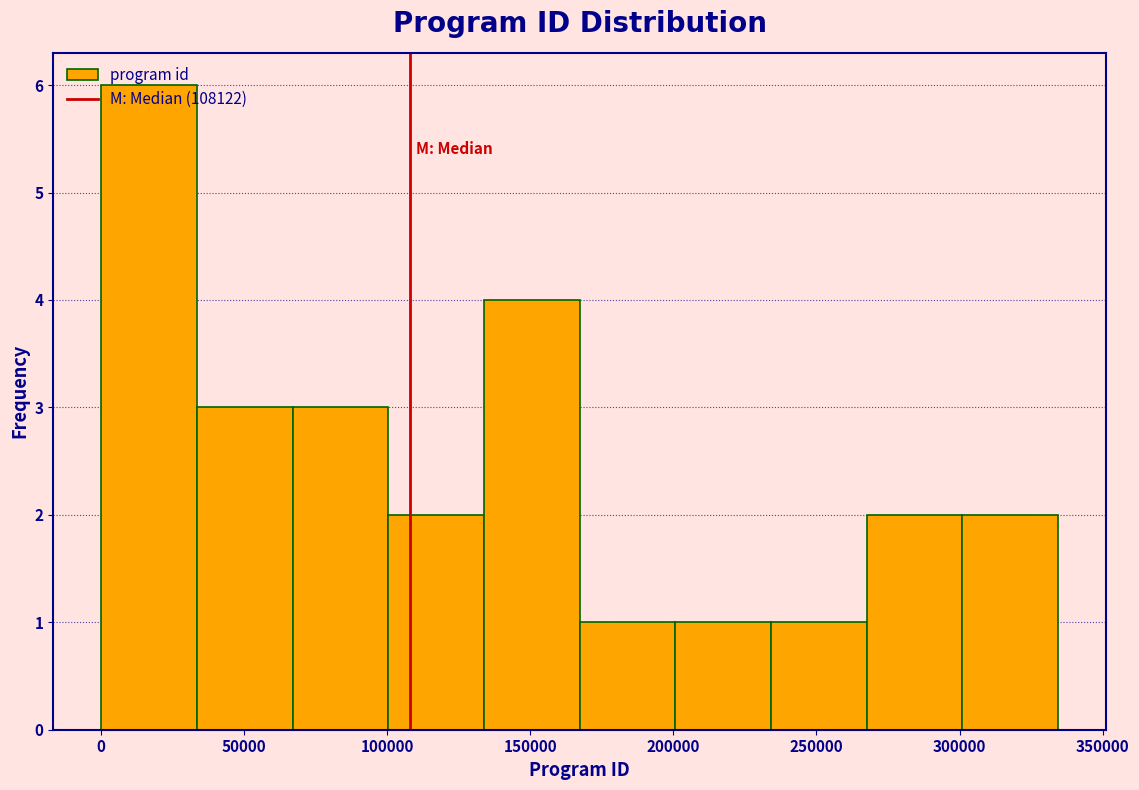

How tall is the bar that spans 135000 to 165000 on the x-axis? Neither the bar edges nor the heights are printed on the chart, so give them approximately, as read against the axes.

4